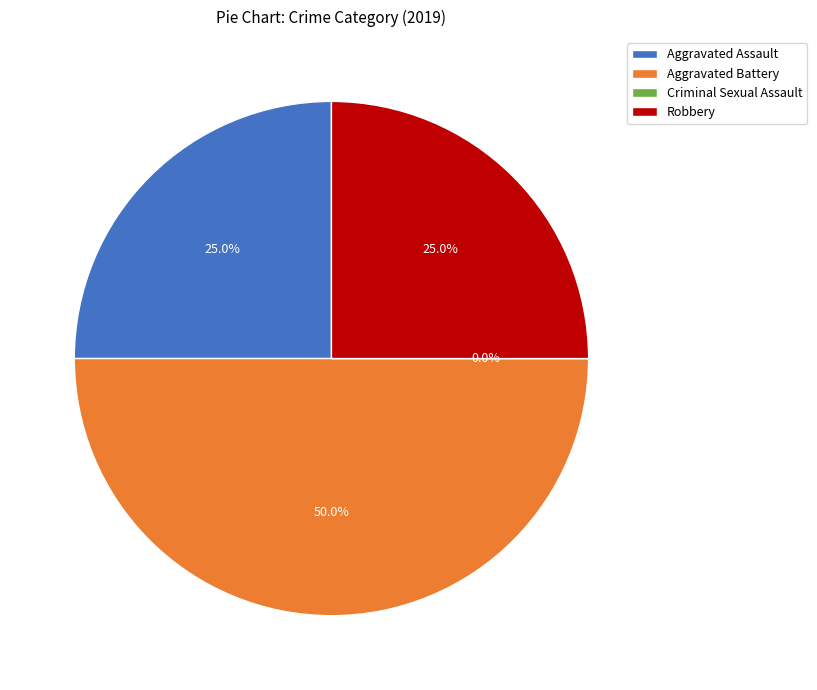

Which category has the biggest portion of the pie?

Aggravated Battery